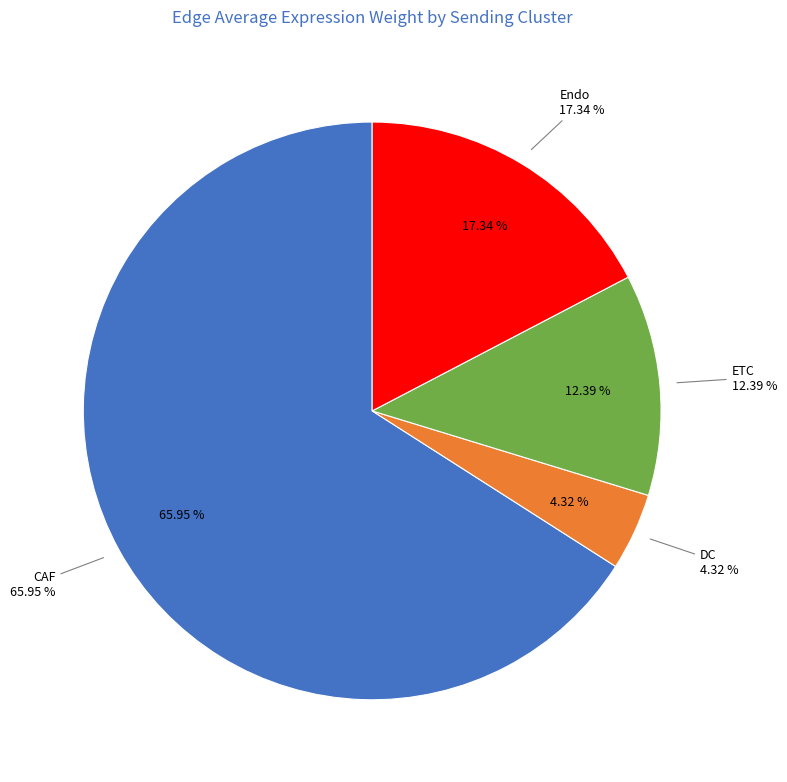

Count the number of slices in the pie.

4